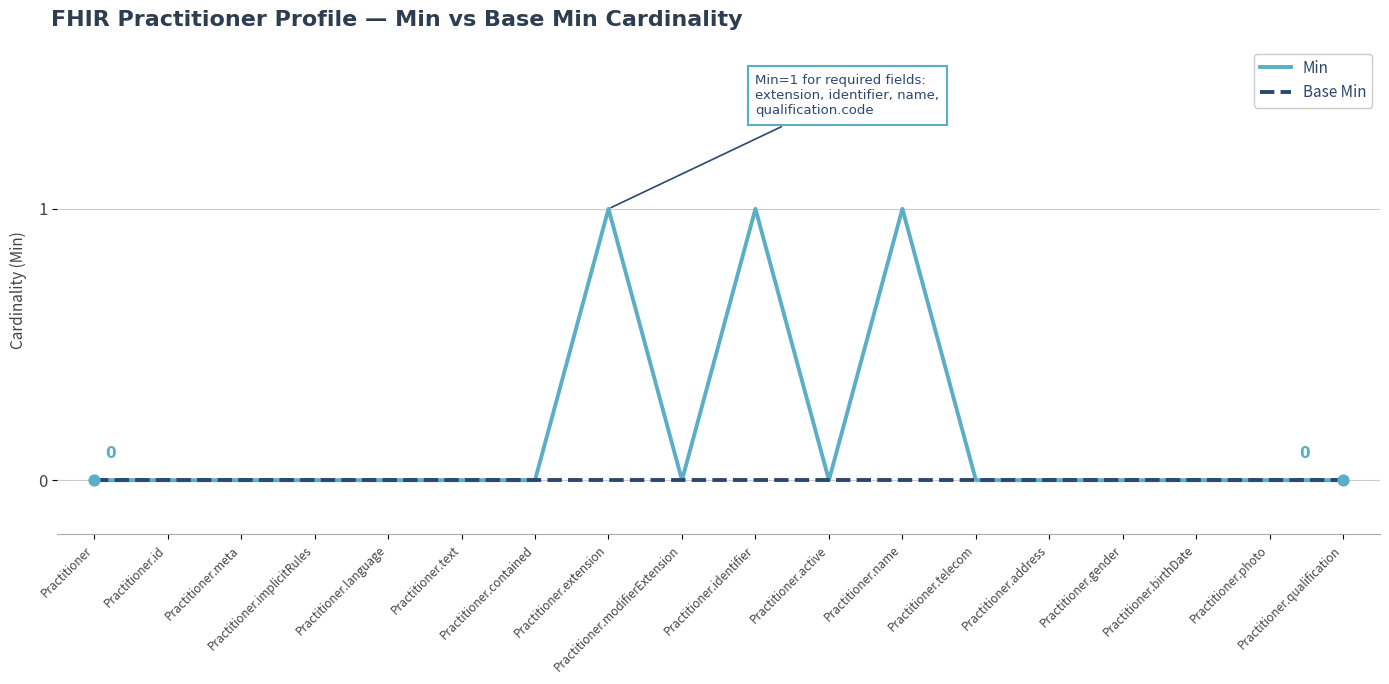

Which series has the largest total across all categories?

Min